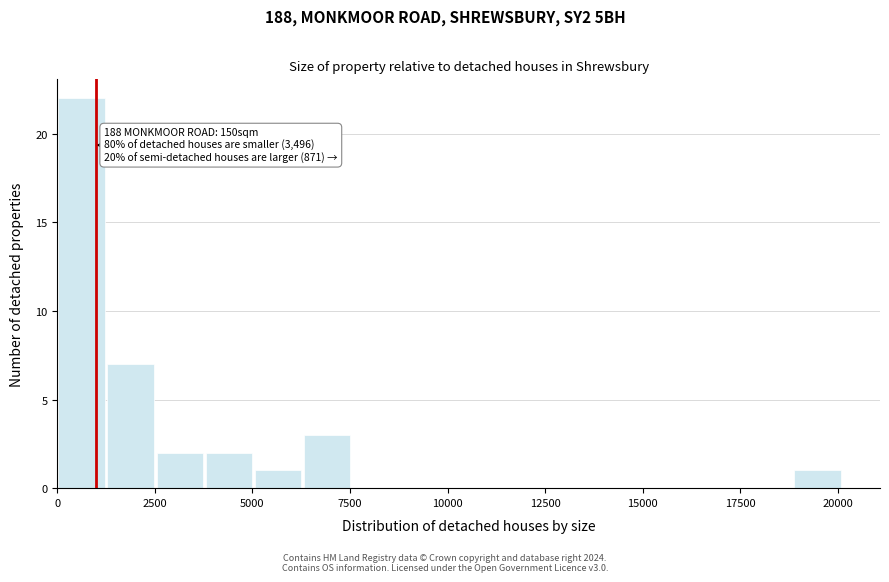

Read against the x-axis, roughly where is the centre of the tallest bar?

500